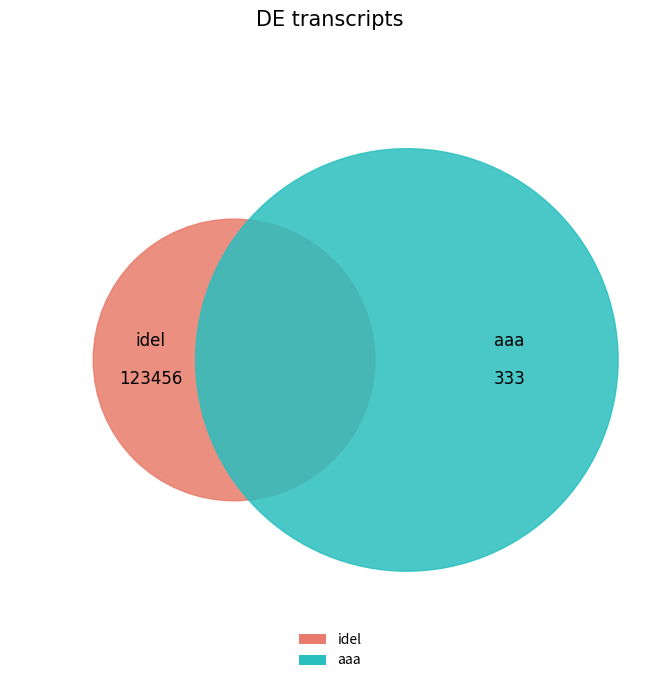

What is the total percentage of aaa and idel?

100.0%